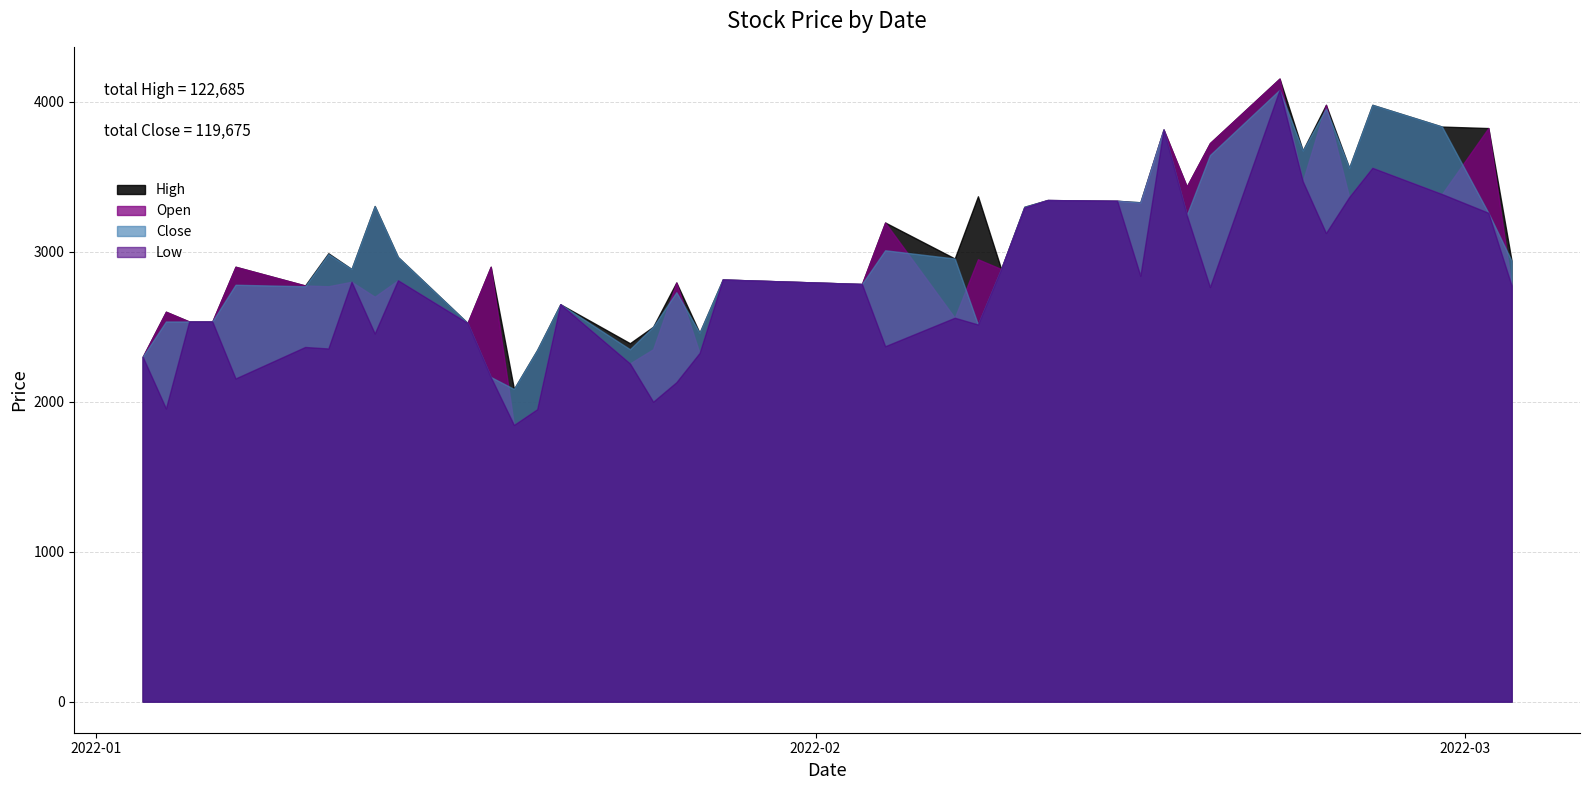

Which series has the largest range (max minus min)?

Open